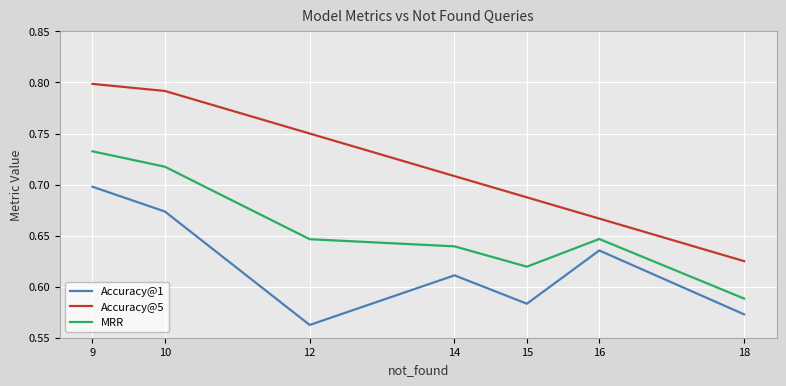

At which category is the sum across all series the highest?

9